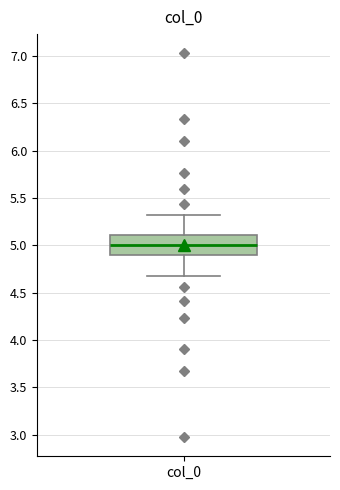

Where does the median line of the box for col_0 sit on the y-axis? The values are not printed on the chart, so give them approximately, as read against the axis.

5.0